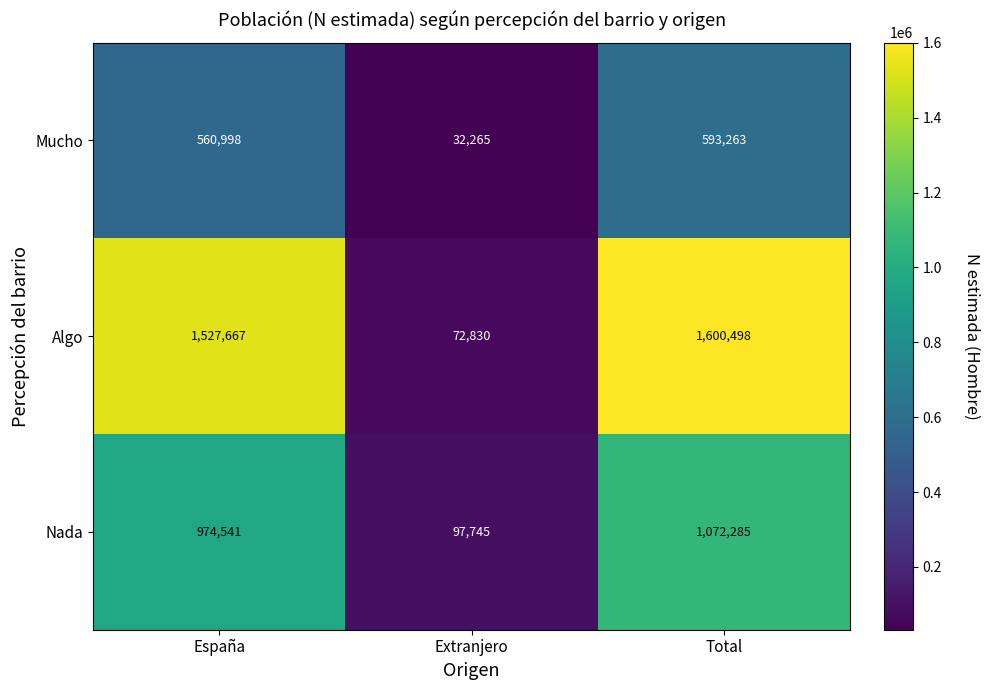

Rank the series by their average value, from highest to lowest.

Algo, Nada, Mucho